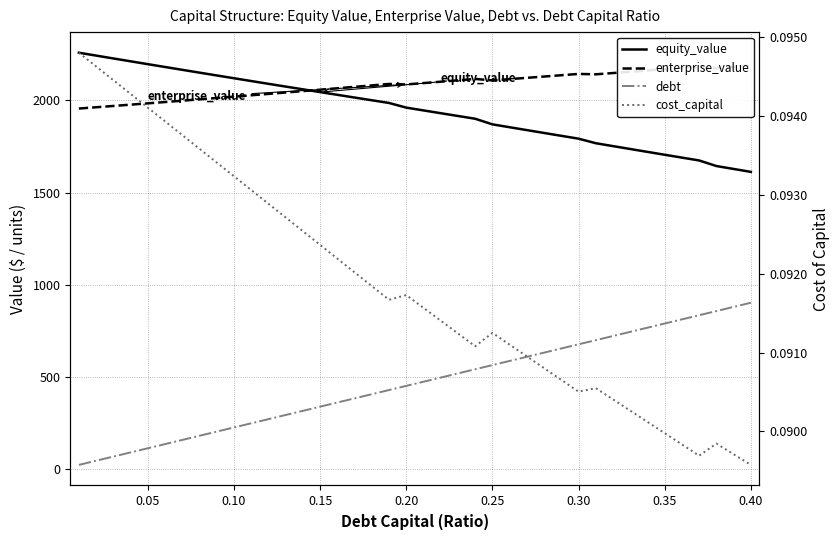

At how many categories does at least one series exceed 1431?

40